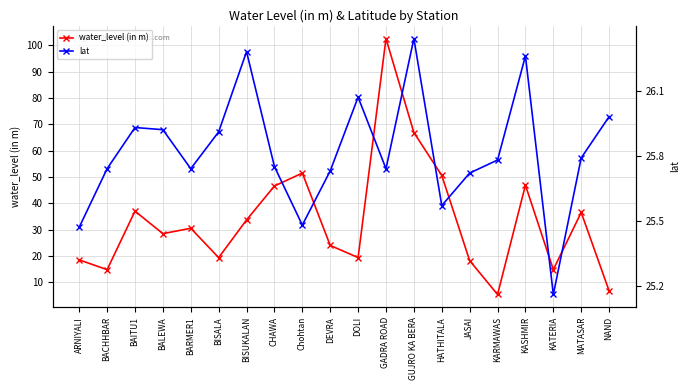

True or false: water_level (in m) has a value of 13.2 at BALEWA.

False